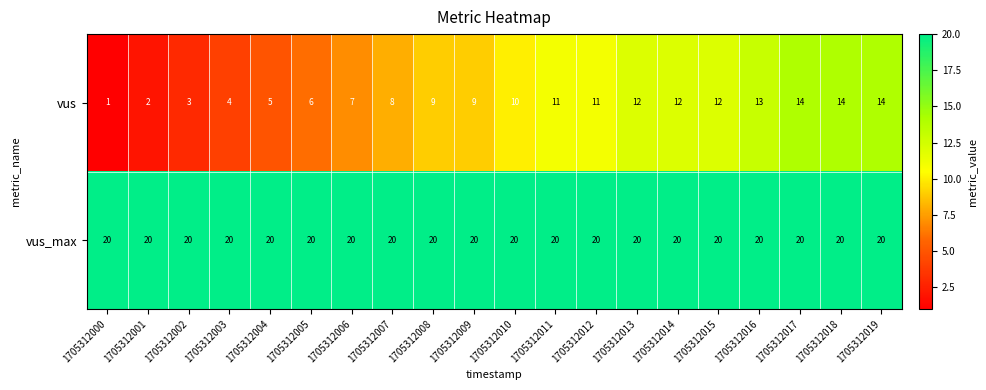

Which series has the widest spread of values?

vus